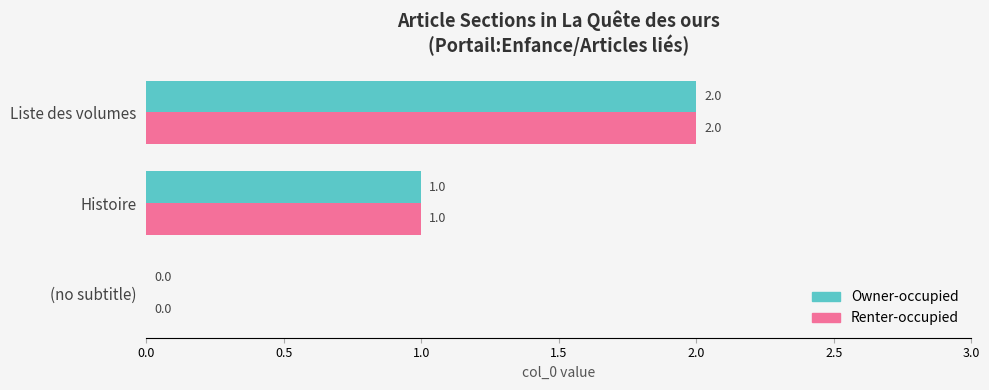

The value of Owner-occupied at Liste des volumes is 2. True or false?

True